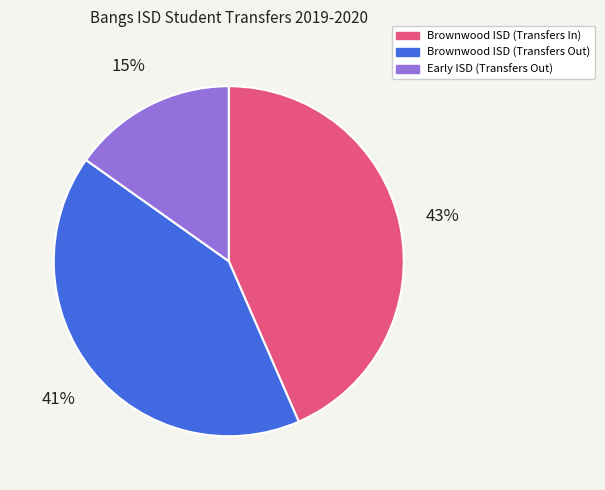

Is there any slice that represents more than half of the pie?

No